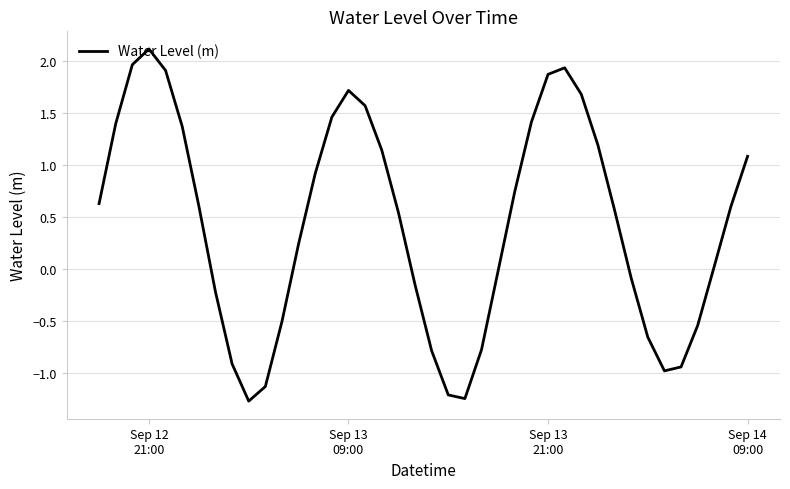

What is the greatest value displayed?

2.1